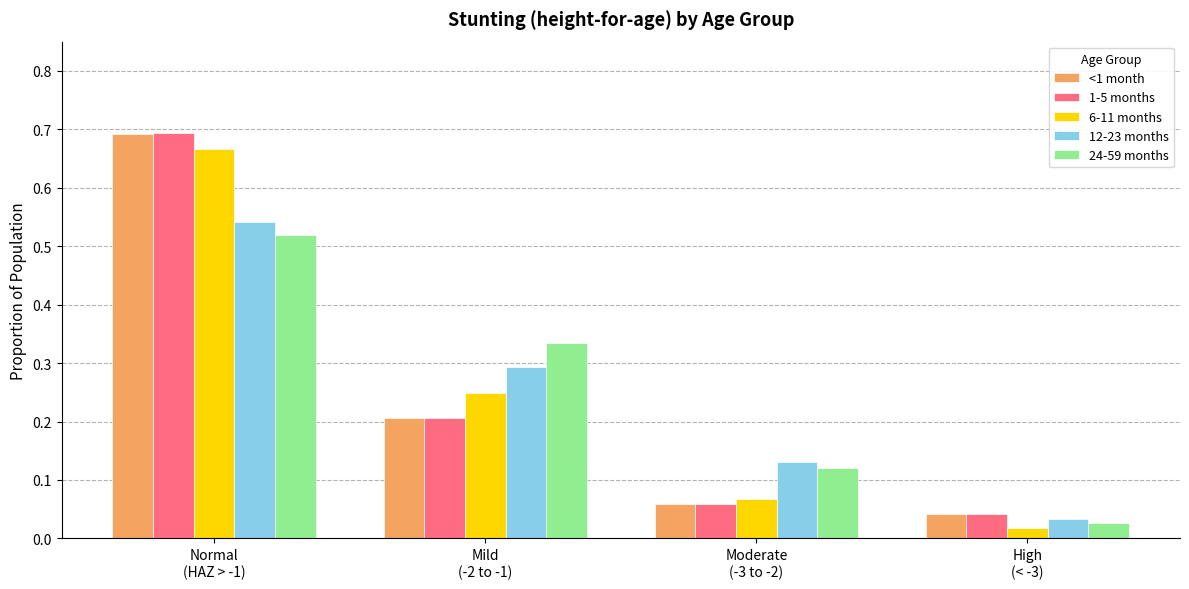

Which series has the widest spread of values?

1-5 months